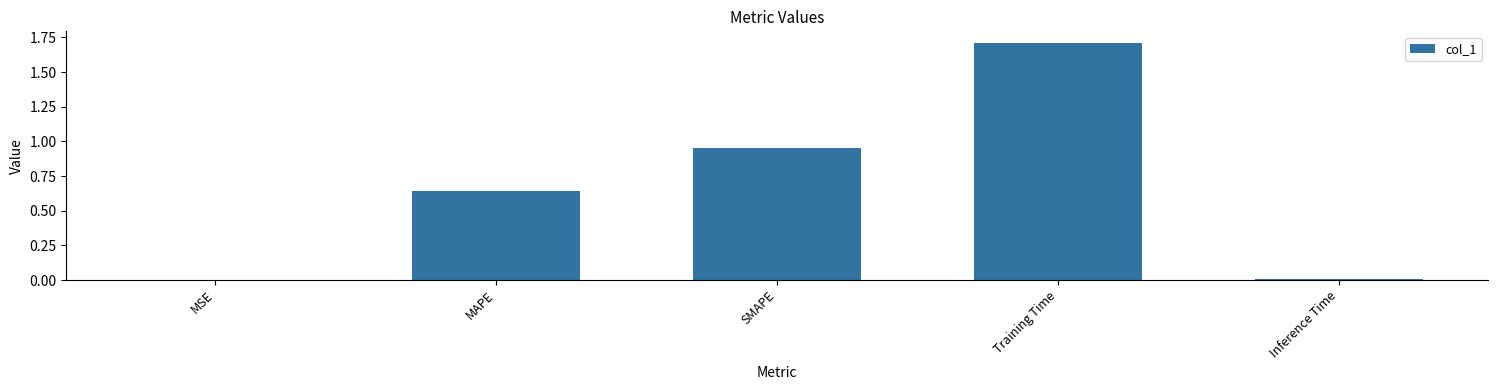

What is the sum of all values?

3.3